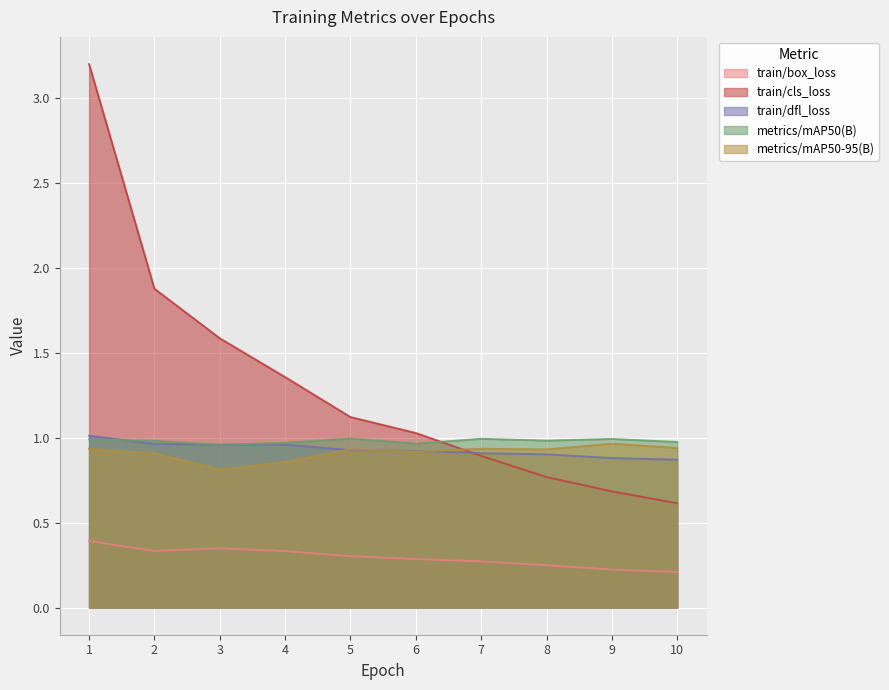

Which series changed the most between 4 and 8?

train/cls_loss